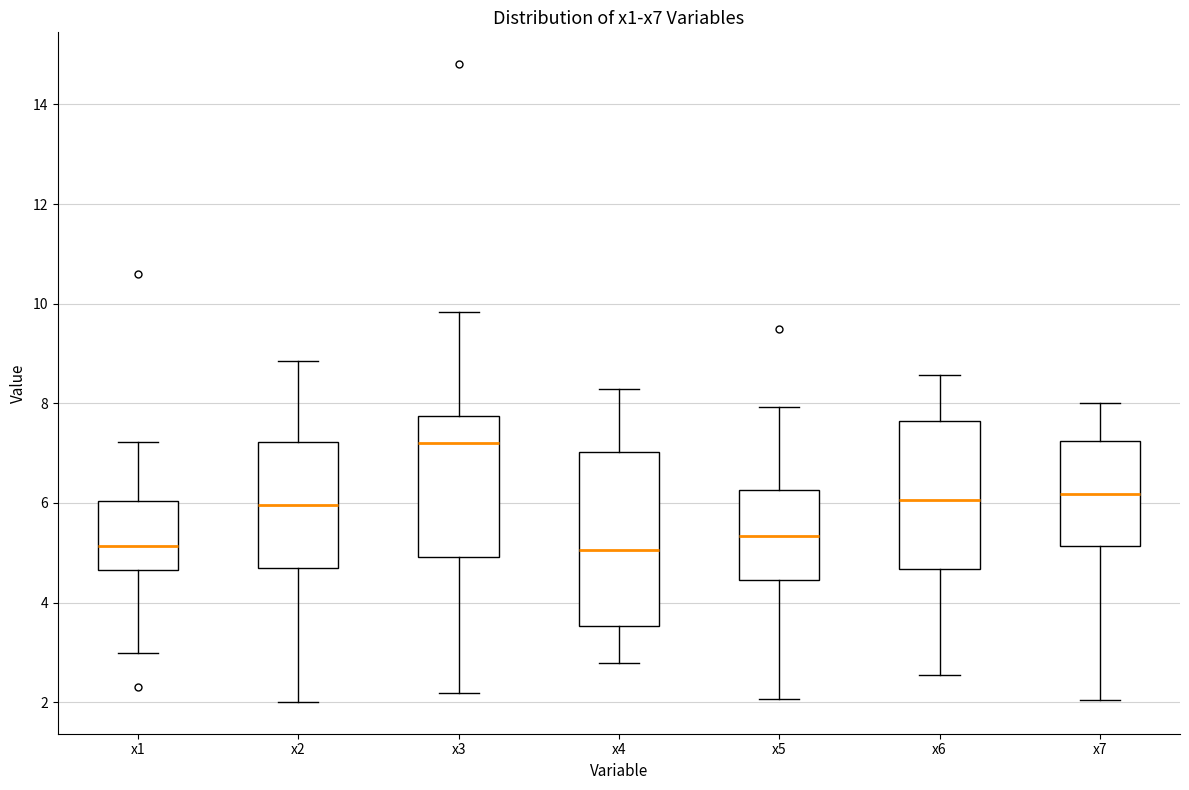

Where is the upper edge of the box for x3 on the y-axis? The values are not printed on the chart, so give them approximately, as read against the axis.

7.8